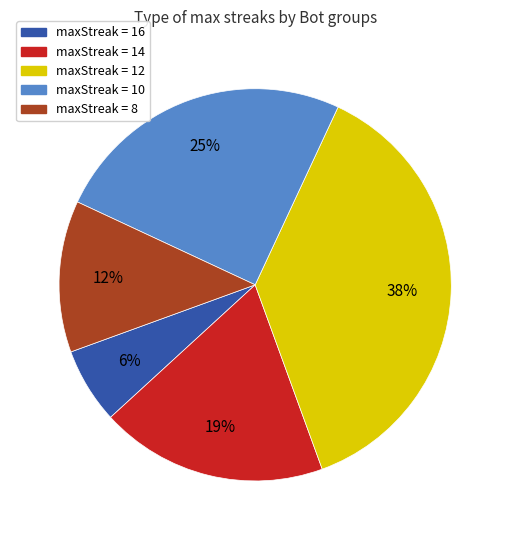

Does any single category account for the majority?

No